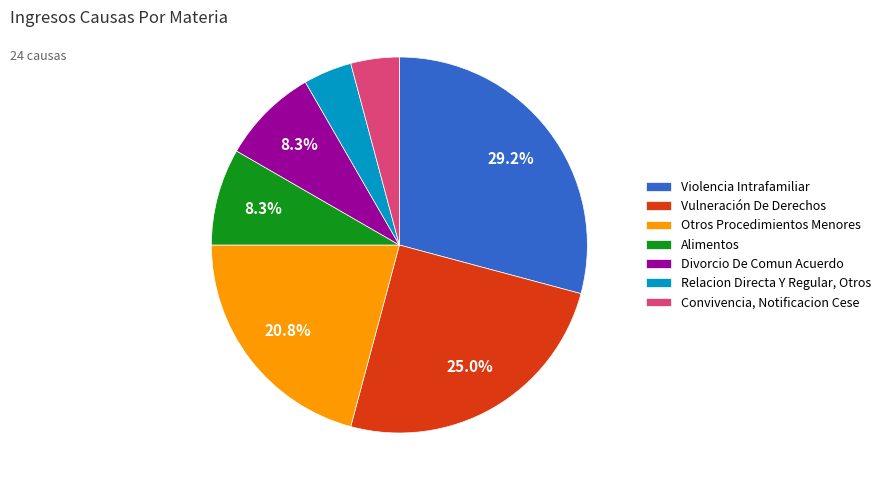

What percentage is the Relacion Directa Y Regular, Otros slice, to the nearest percent?

4%